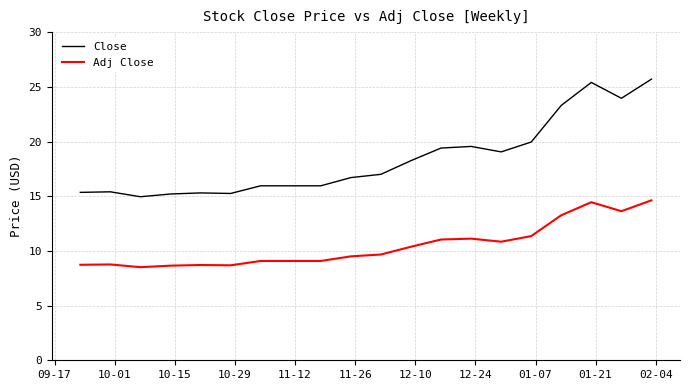

True or false: Adj Close and Close intersect in this chart.

False